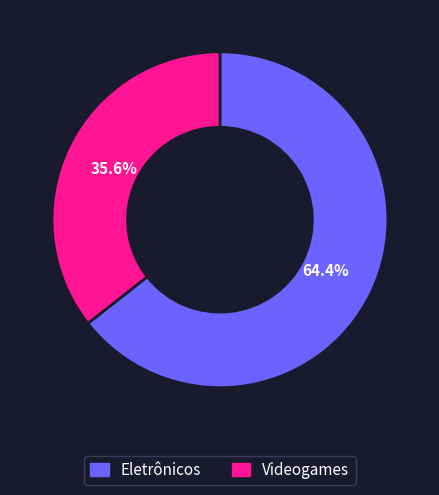

To the nearest percent, what is the average slice percentage?

50%